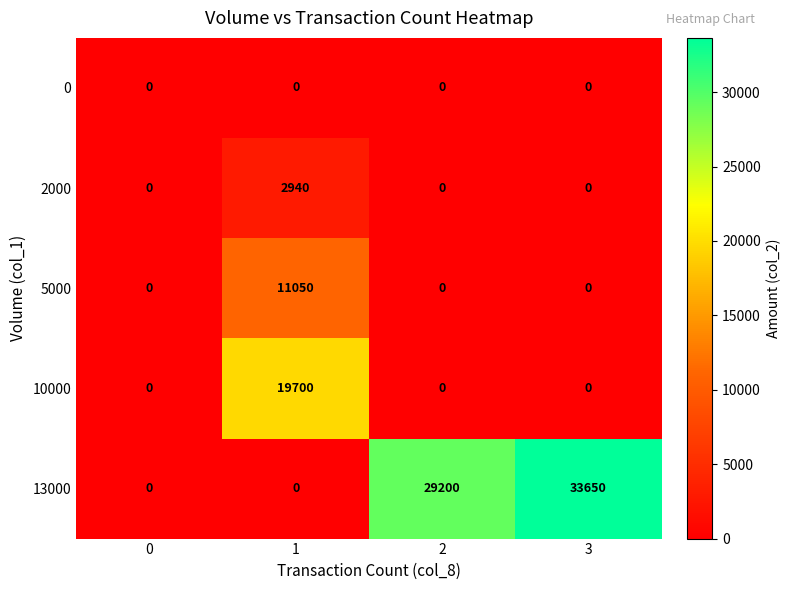

What is the maximum value shown in the chart?

33650